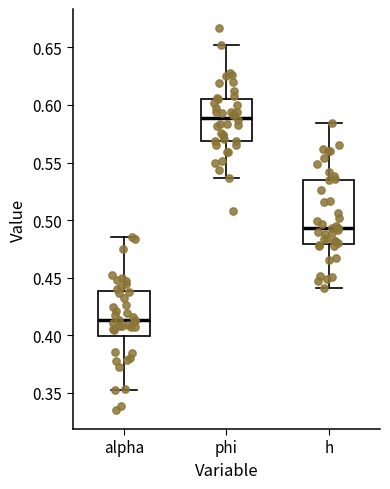

Comparing the boxes themselves (not the whiskers), which one is the tallest?

h